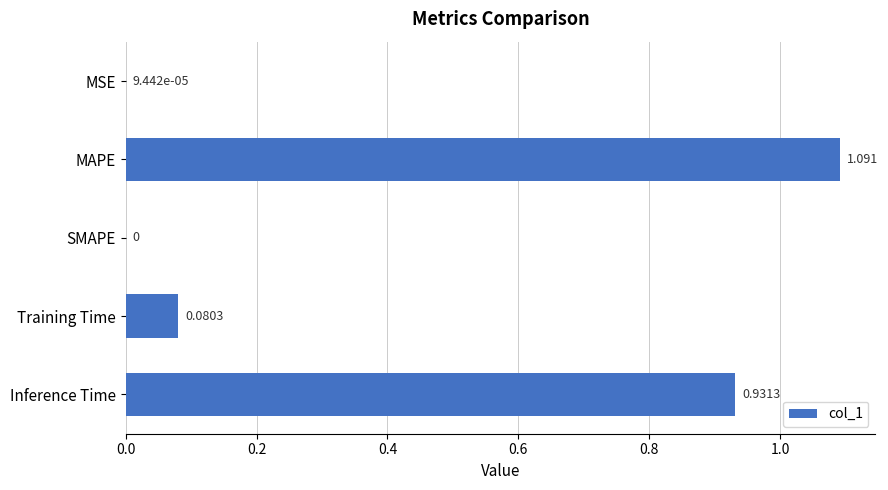

Which has a higher value, SMAPE or Training Time?

Training Time